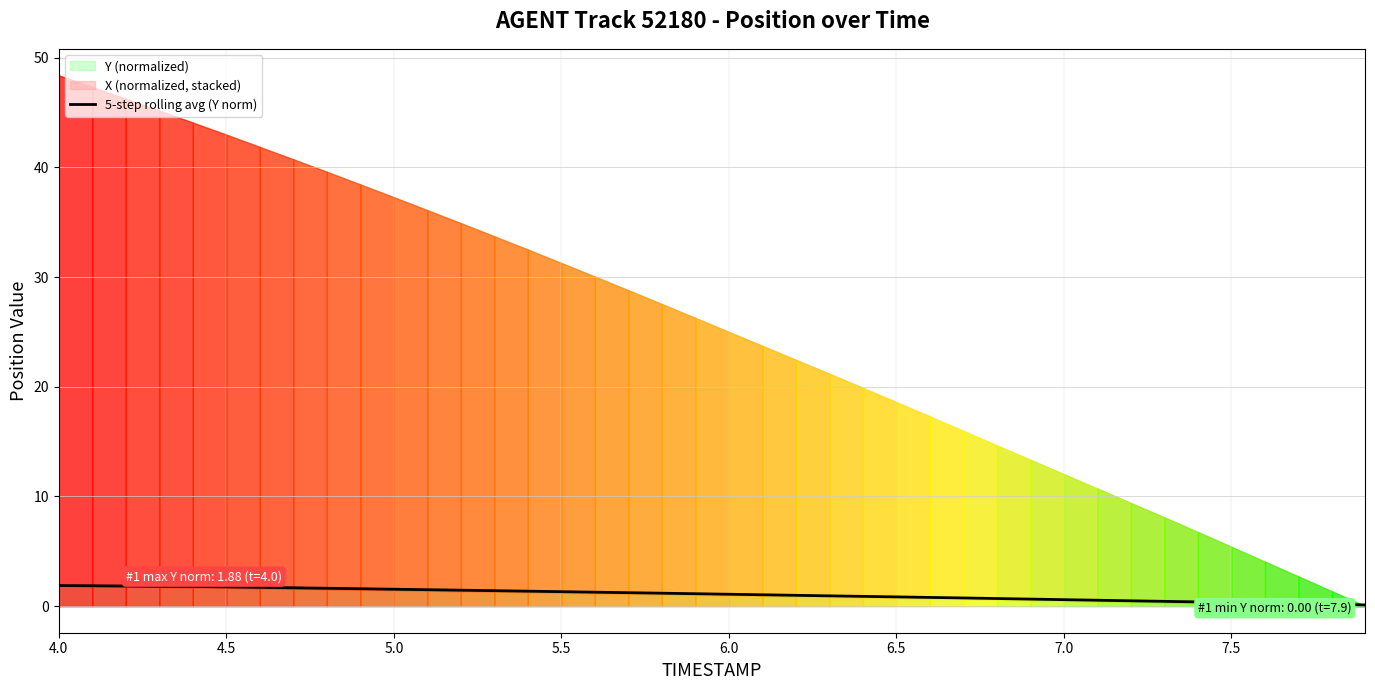

How many lines are shown in the chart?

1